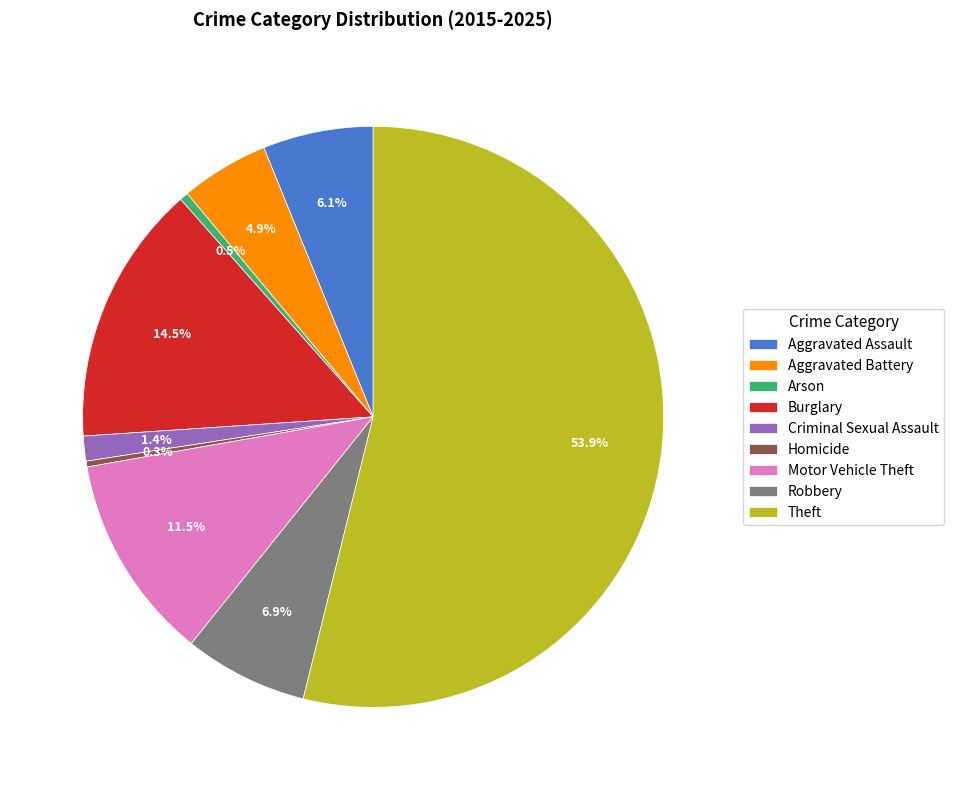

What percentage is the Criminal Sexual Assault slice, to the nearest percent?

1%